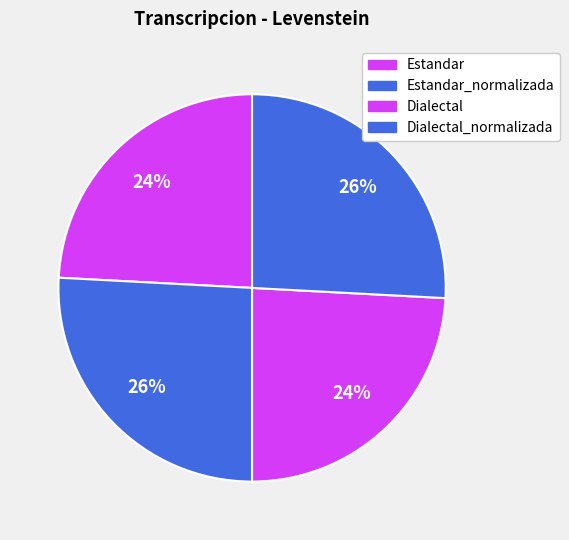

How many segments does this pie chart have?

4